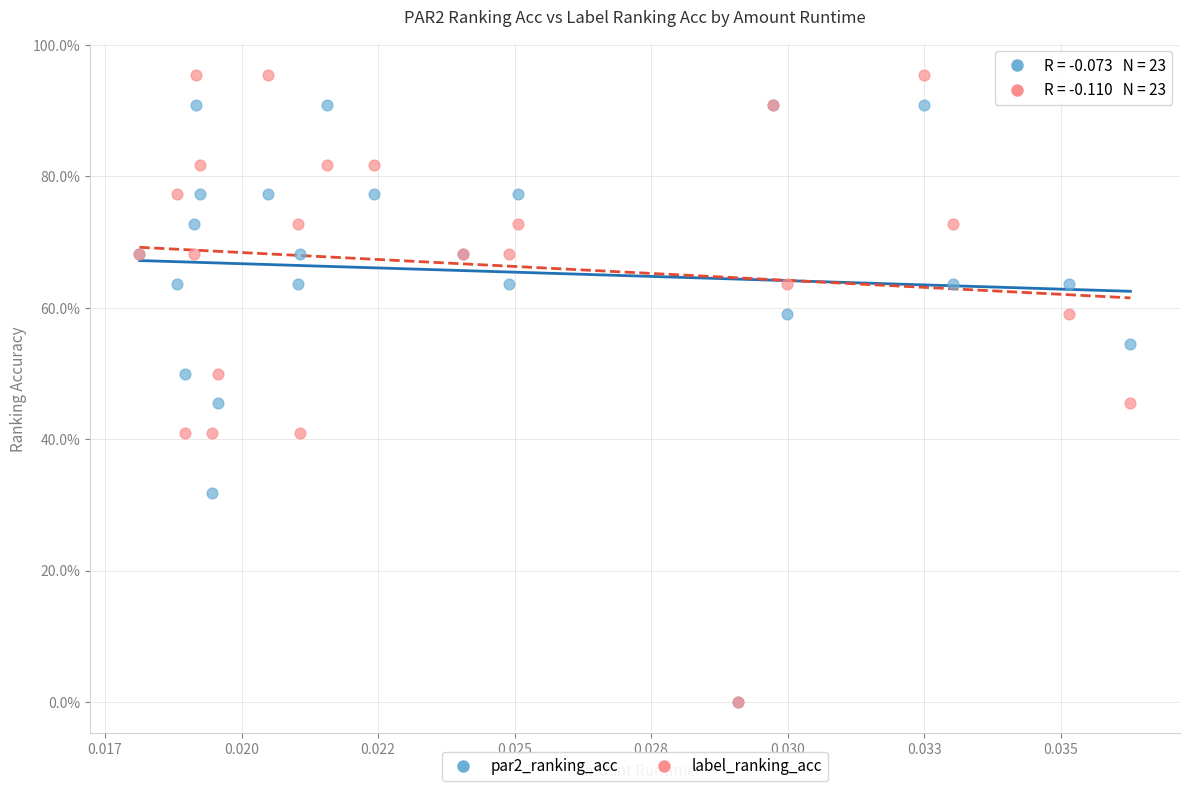

Which series has the widest spread of Y values?

label_ranking_acc